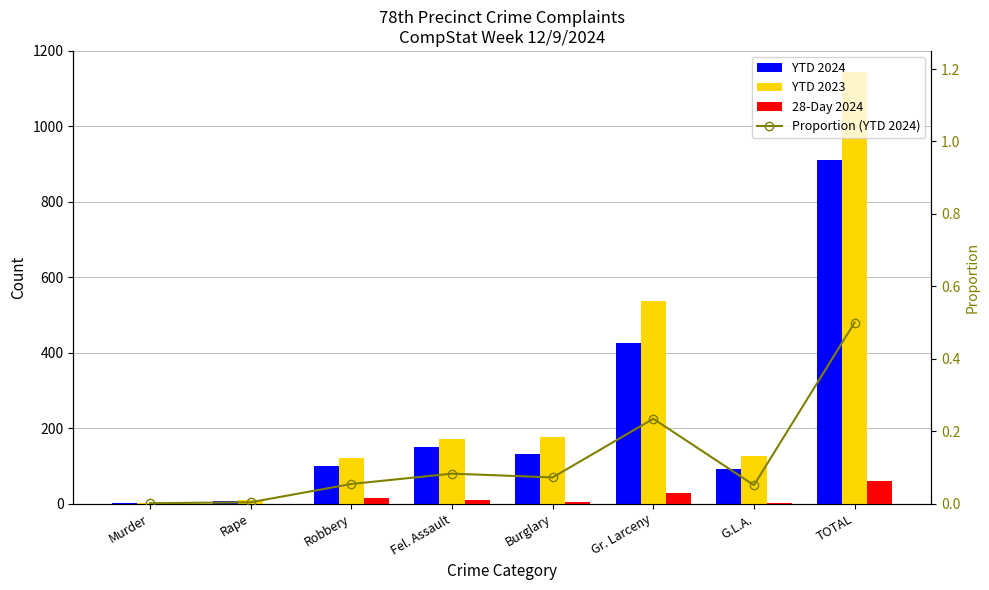

Which series changed the most between Murder and Gr. Larceny?

YTD 2023